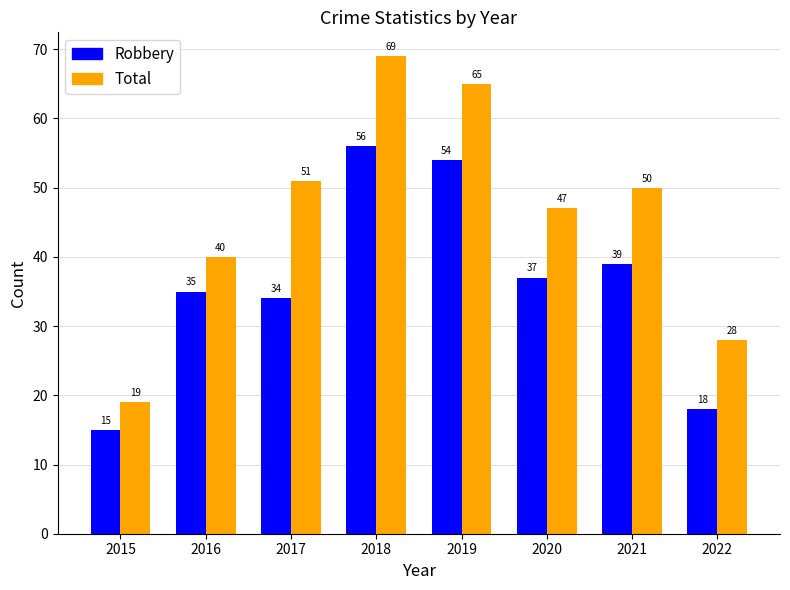

The value of Robbery at 2019 is 54. True or false?

True